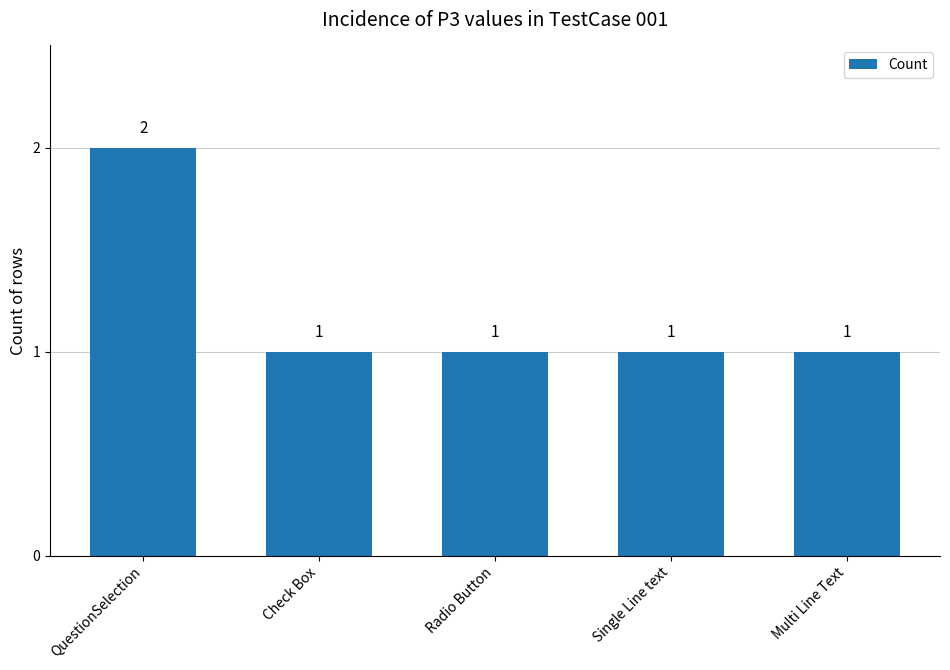

True or false: the data shows 1 at Radio Button.

True